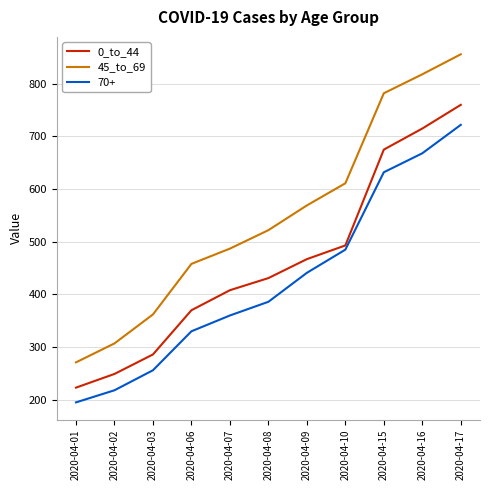

What is the average value of the 0_to_44 series?

462